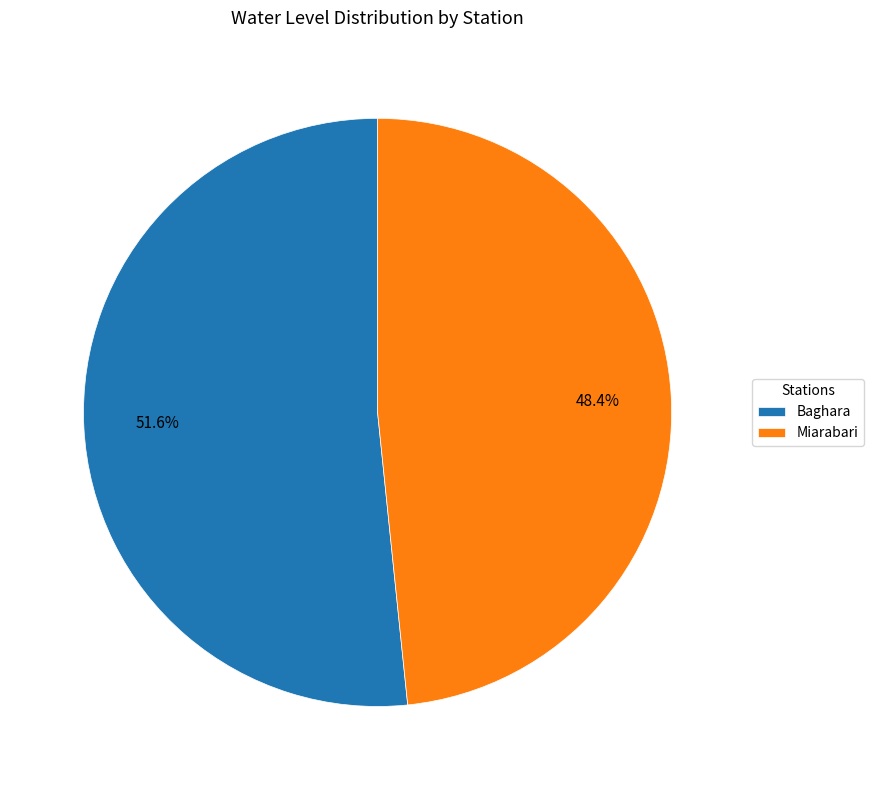

Is there a majority slice in this chart?

Yes